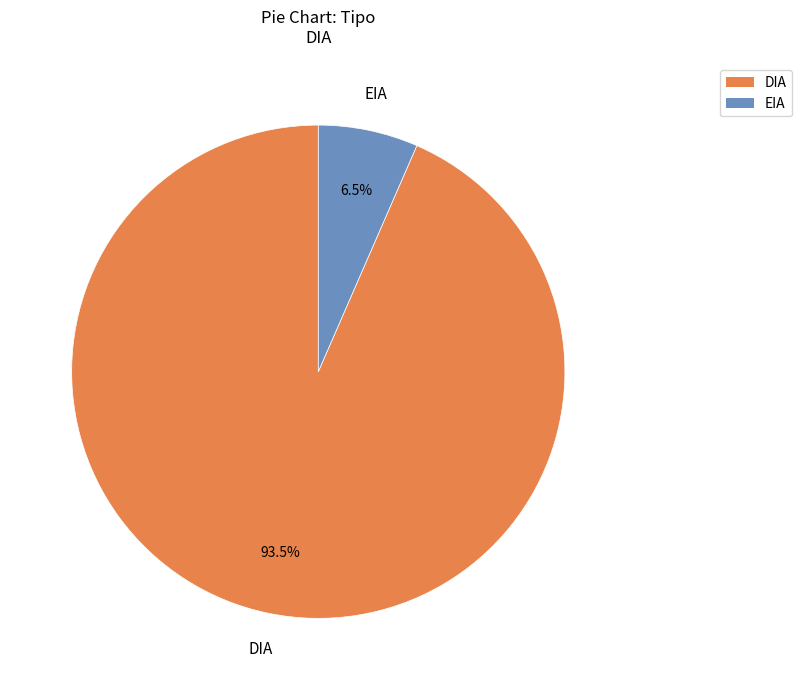

Is the sum of DIA and EIA greater than half?

Yes